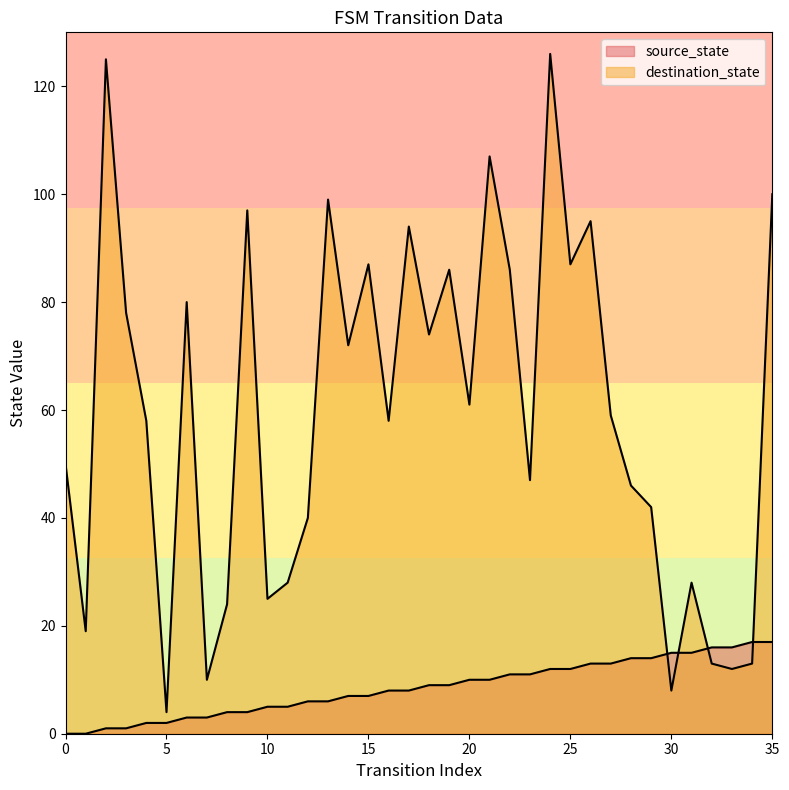

Count the number of categories in the chart.

36